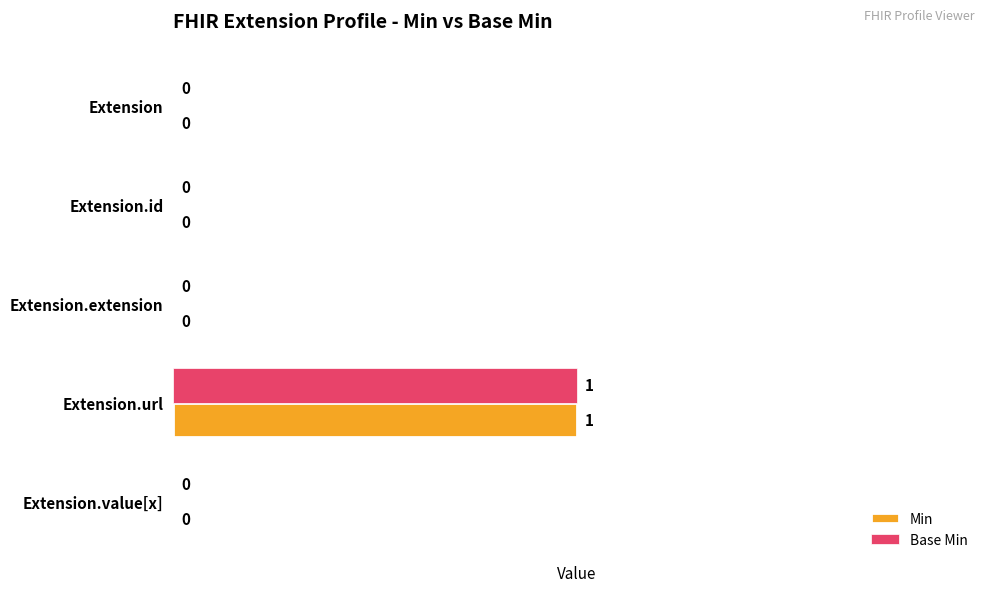

How many values in Base Min are above zero?

1